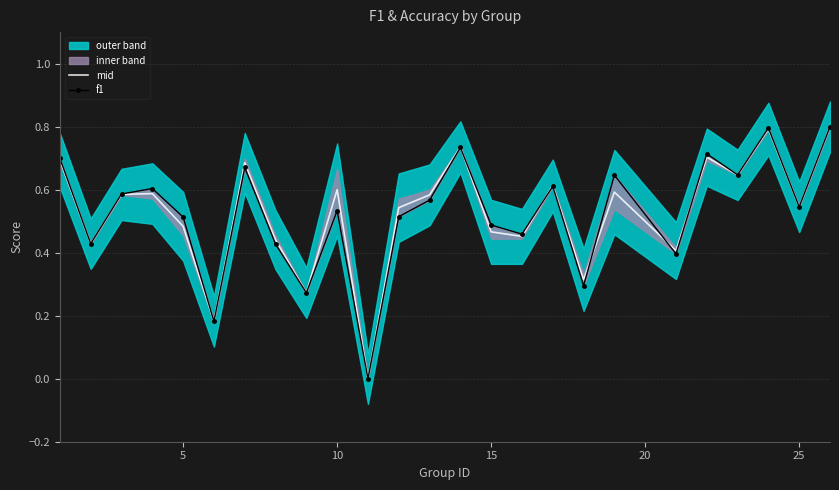

What is the difference between the second highest and minimum values in the f1 series?

0.8